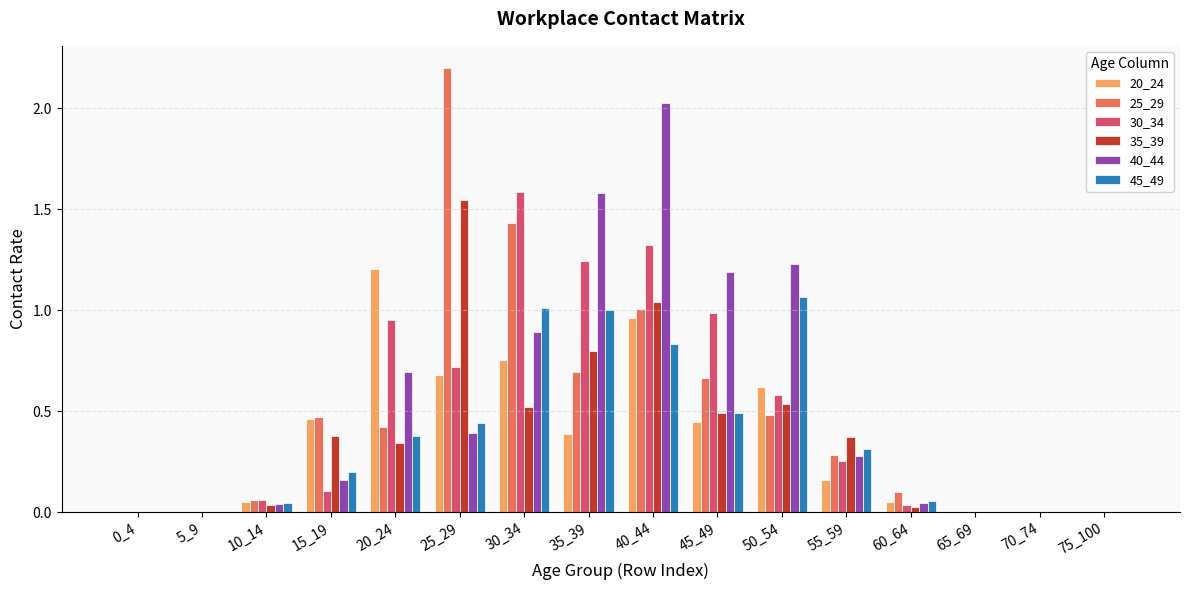

Are the bars grouped side by side (vs. stacked)?

Yes